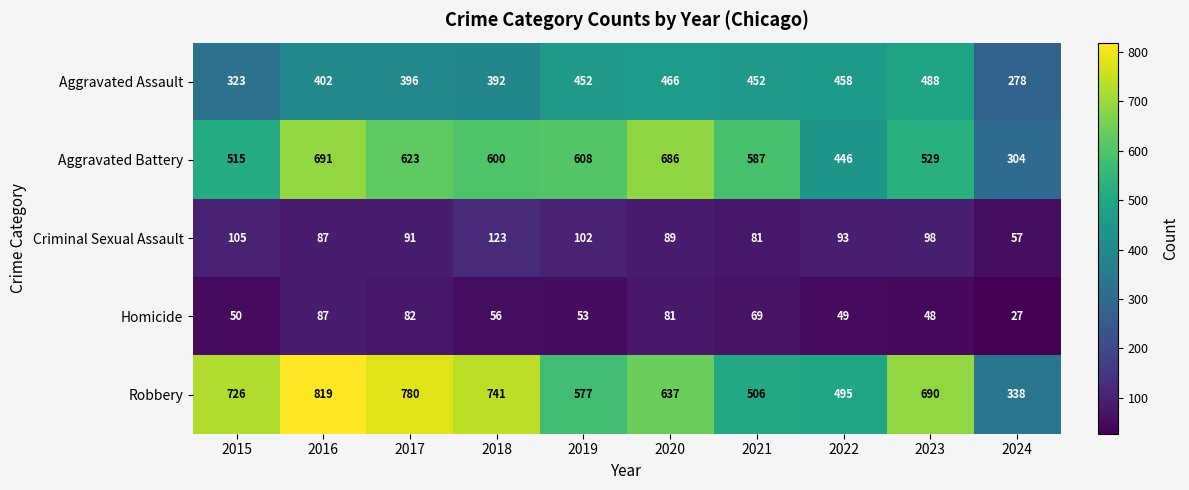

How many categories are shown in the chart?

10